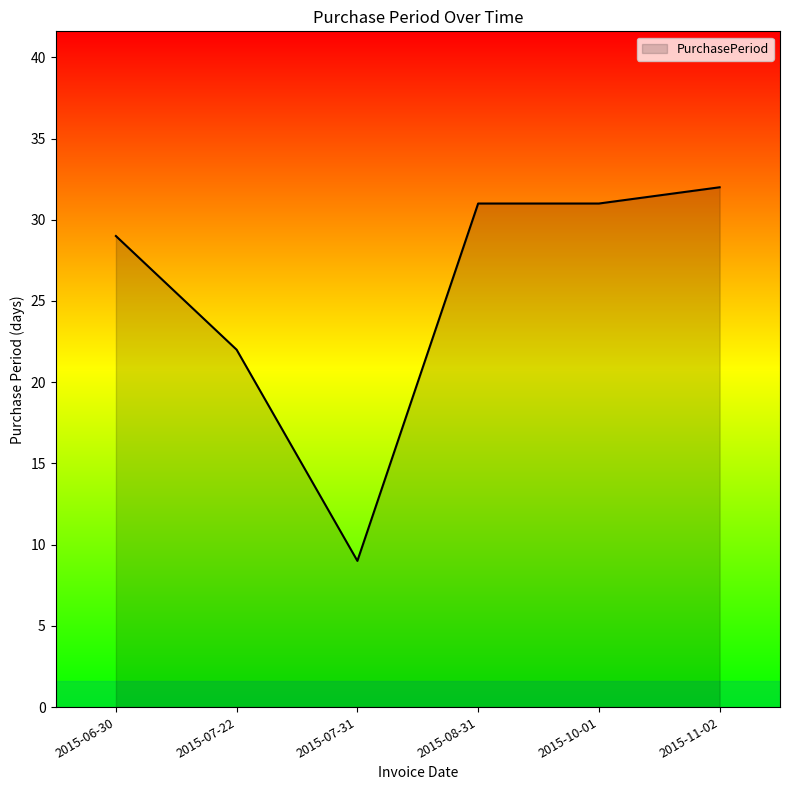

Read the value at 2015-08-31.

31